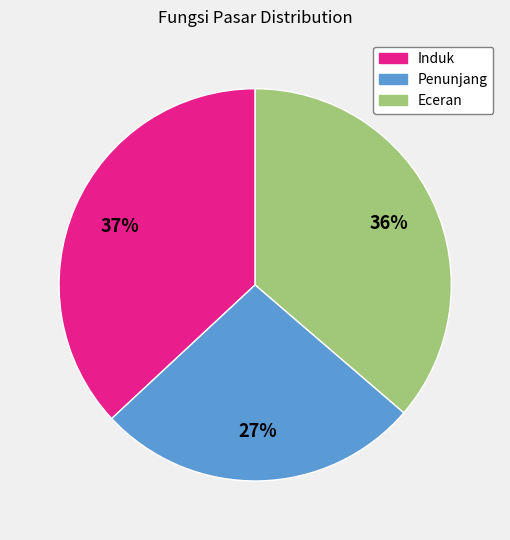

Approximately how many times larger is the value at Induk compared to Penunjang?

1.4